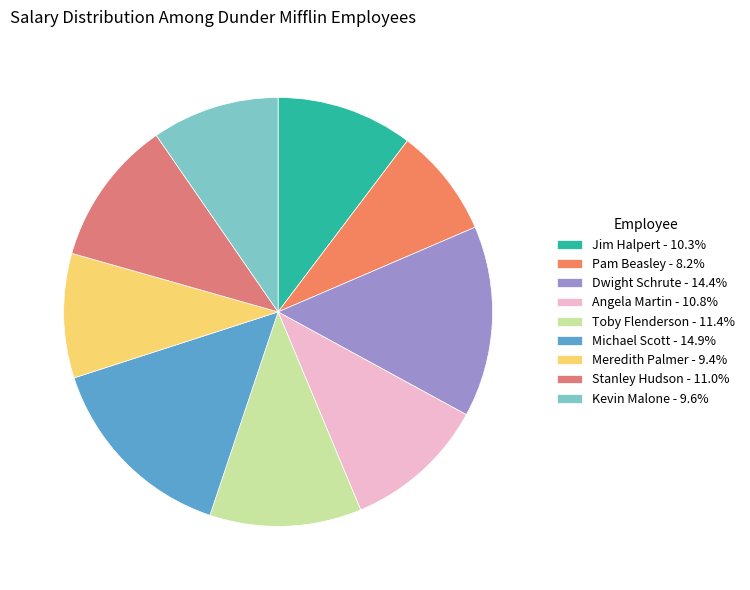

Count the number of slices in the pie.

9